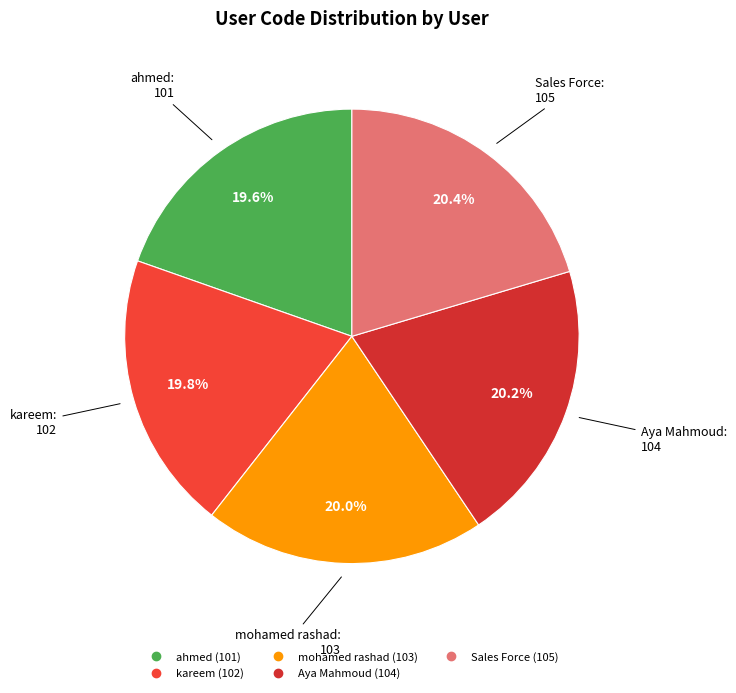

To the nearest percent, what portion does ahmed represent?

20%